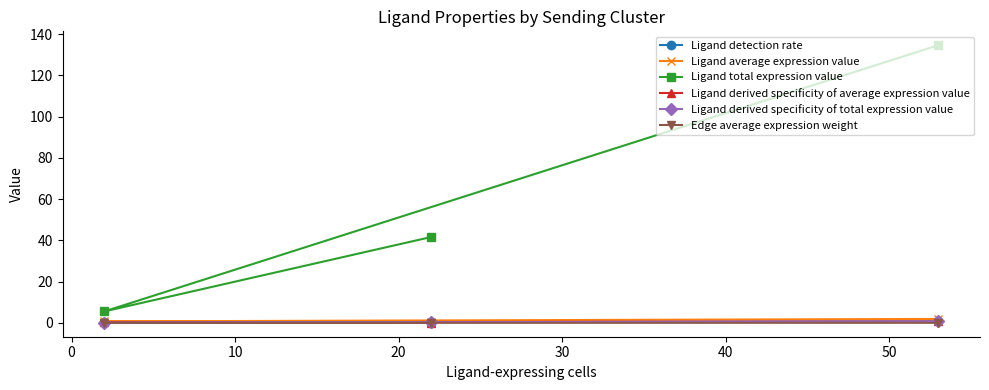

Which series has the largest total across all categories?

Ligand total expression value